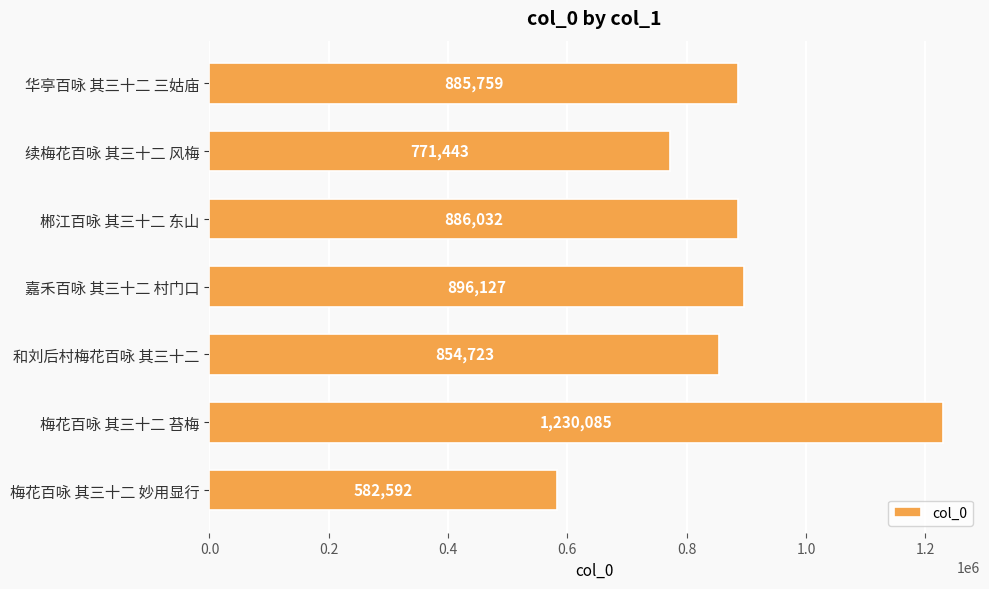

Rank the categories by value from highest to lowest.

梅花百咏 其三十二 苔梅, 嘉禾百咏 其三十二 村门口, 郴江百咏 其三十二 东山, 华亭百咏 其三十二 三姑庙, 和刘后村梅花百咏 其三十二, 续梅花百咏 其三十二 风梅, 梅花百咏 其三十二 妙用显行